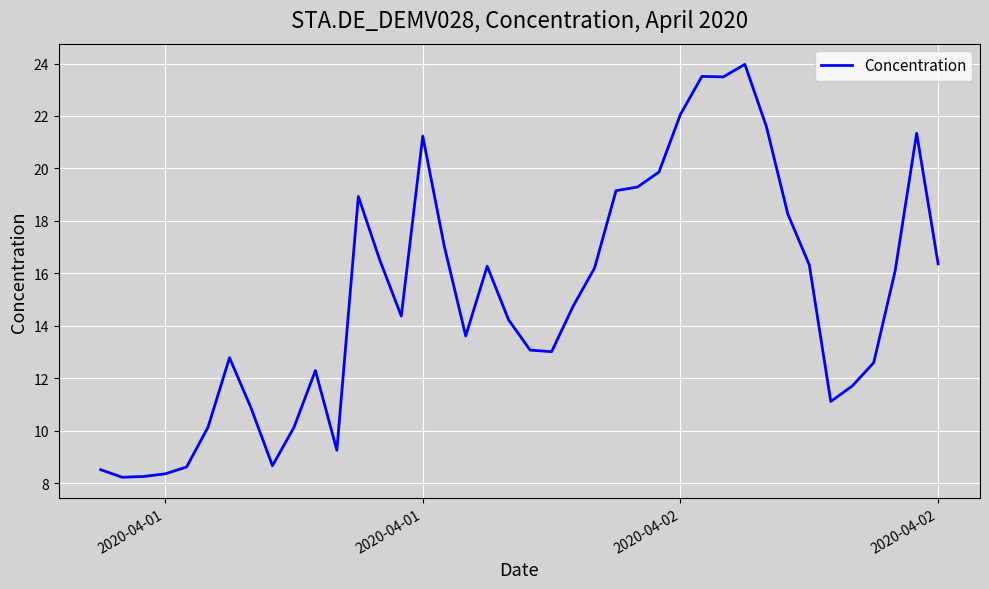

How many categories are shown in the chart?

40